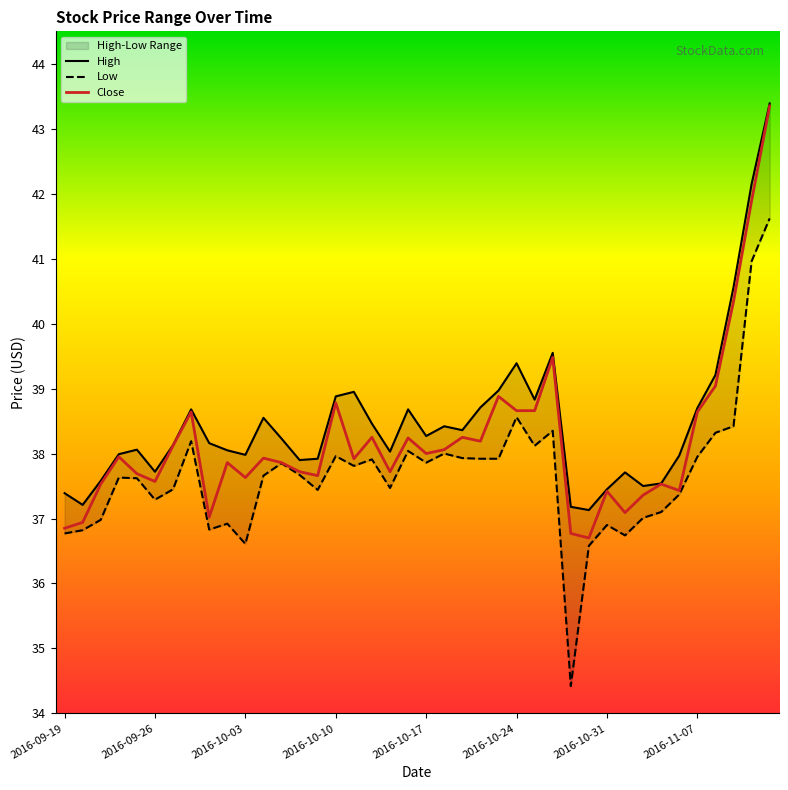

How many lines are shown in the chart?

3